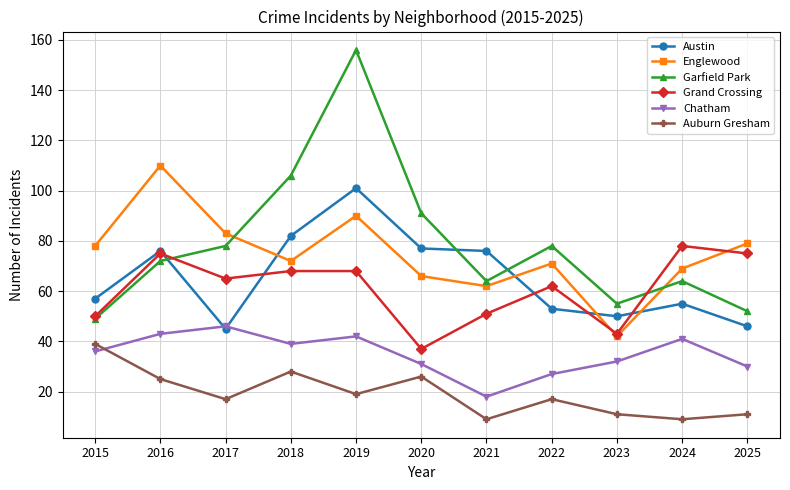

What is the difference between the maximum and minimum values in the Auburn Gresham series?

30